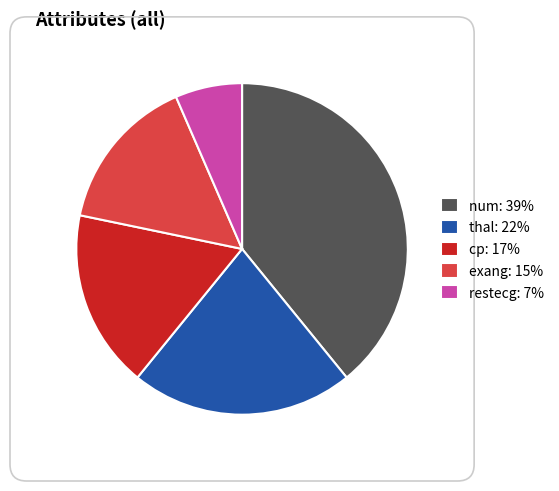

Approximately how many times larger is the value at restecg: 7% compared to cp: 17%?

0.4